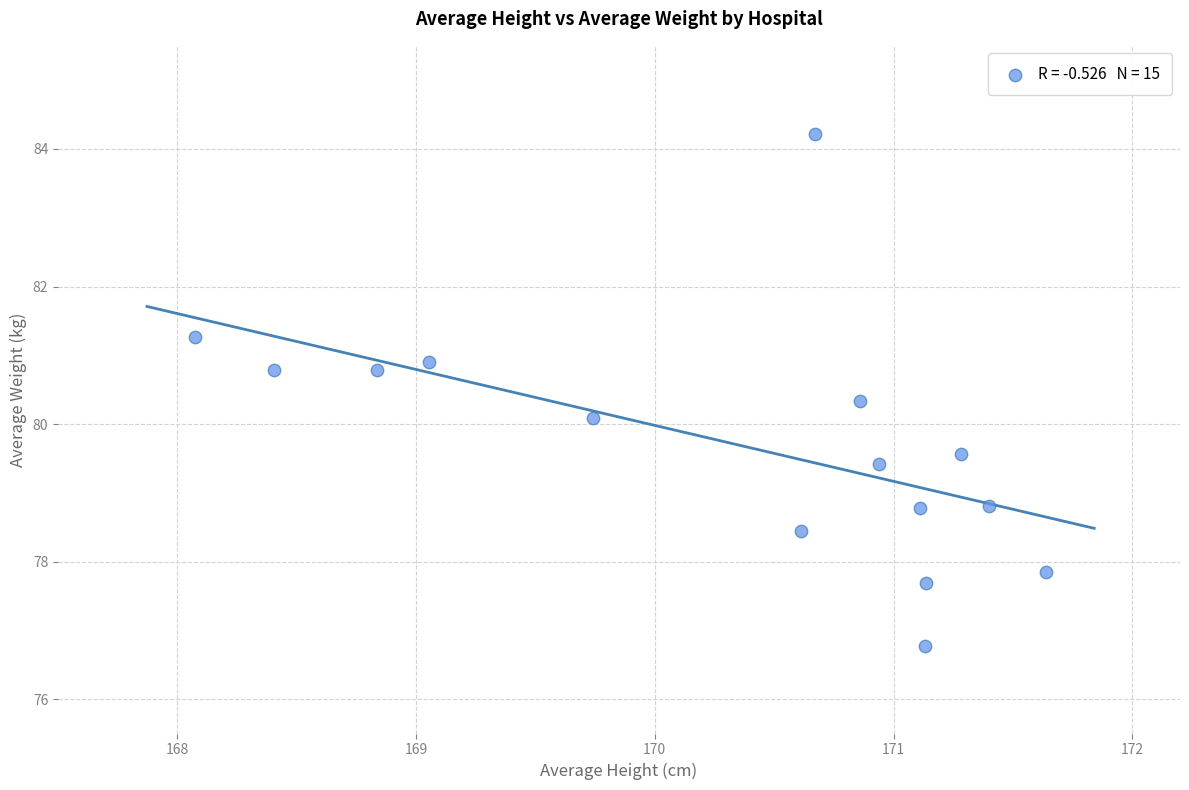

What is the range of X values (max minus min)?

3.6